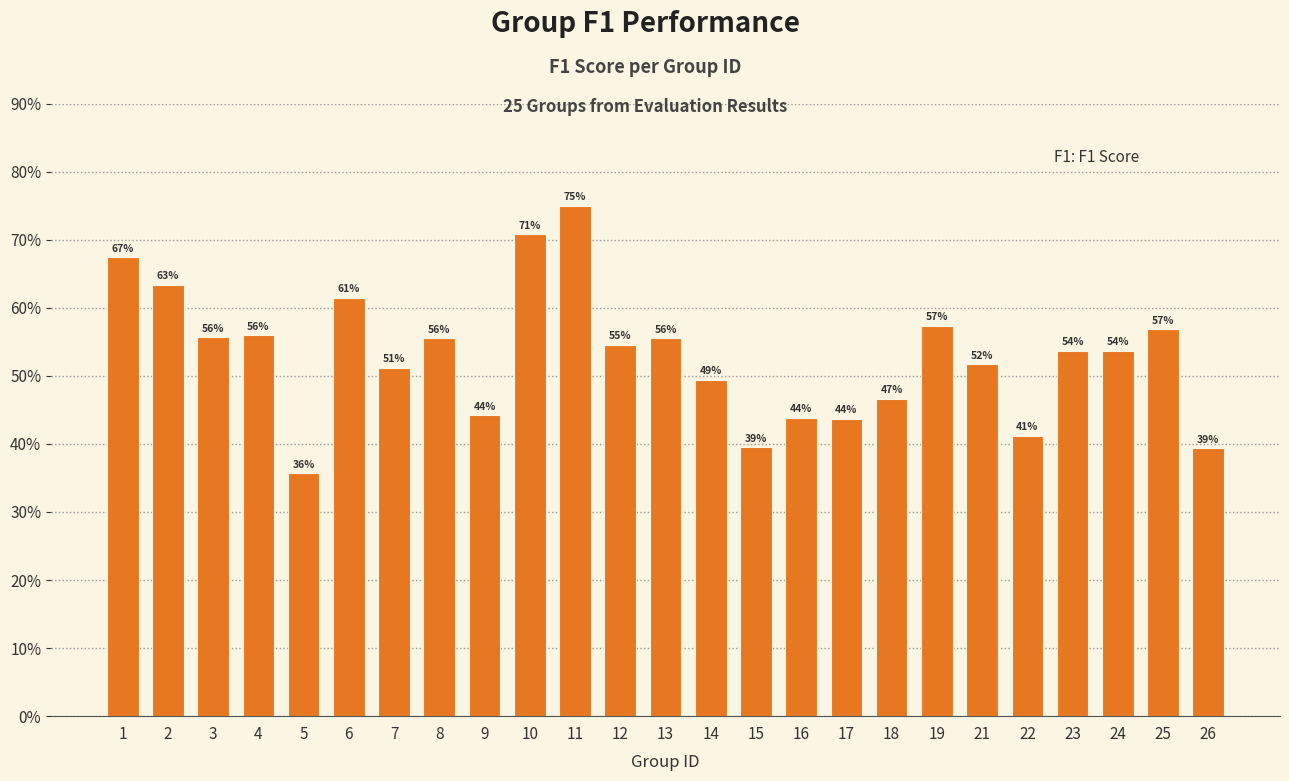

The chart shows a value of 0.2 at 22. True or false?

False